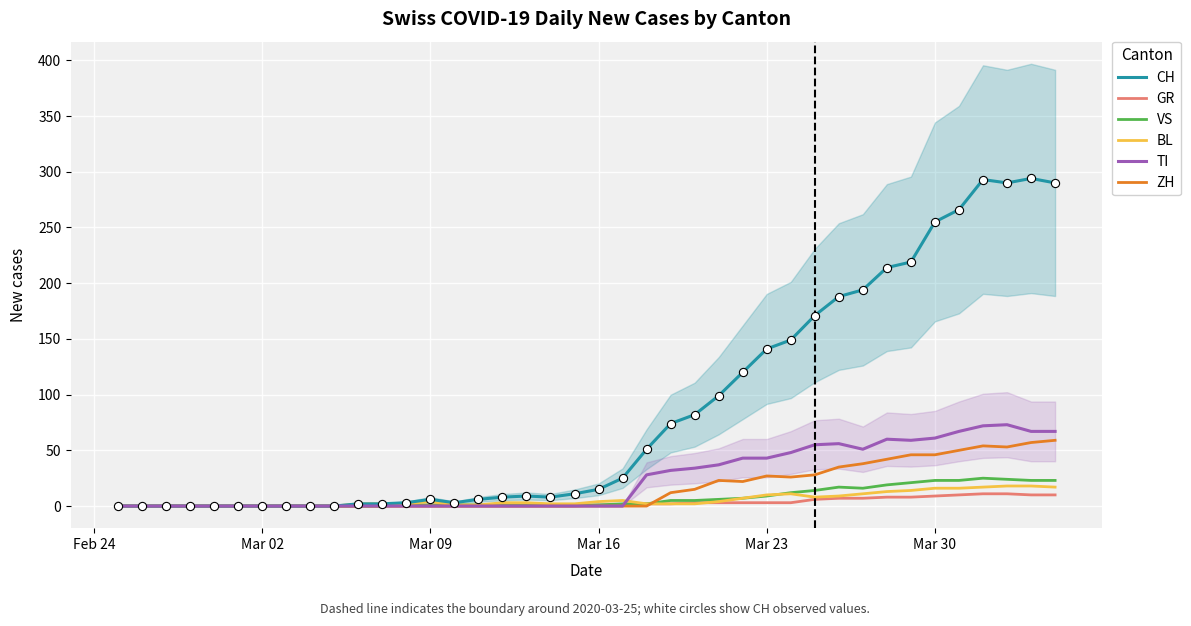

Is it true that BL equals 4 at Mar 09?

True